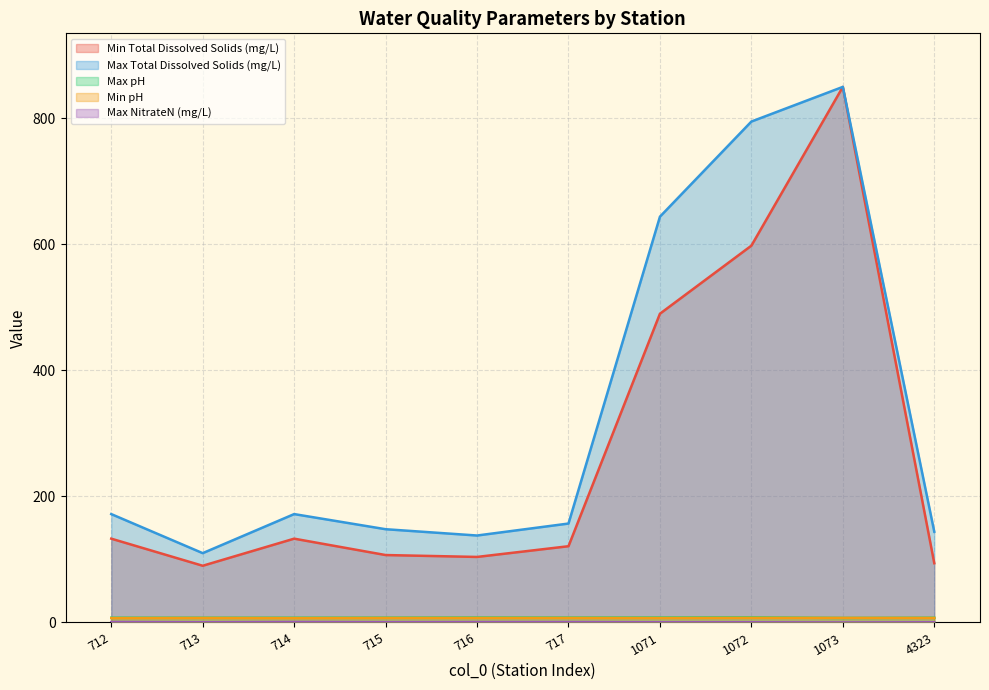

What is the value of the Min Total Dissolved Solids (mg/L) point at the 1st from the left?

133.0